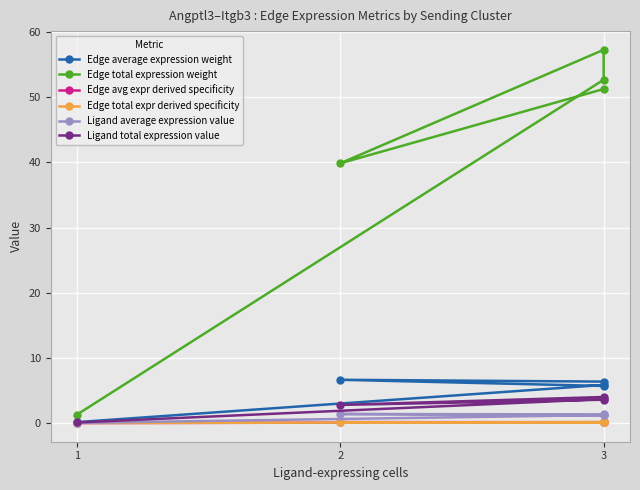

True or false: Edge avg expr derived specificity and Ligand average expression value cross at least once.

False